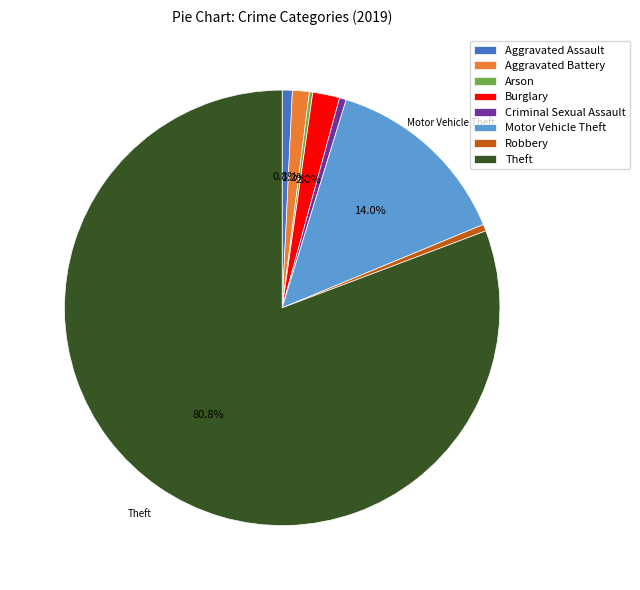

Which category has the biggest portion of the pie?

Theft